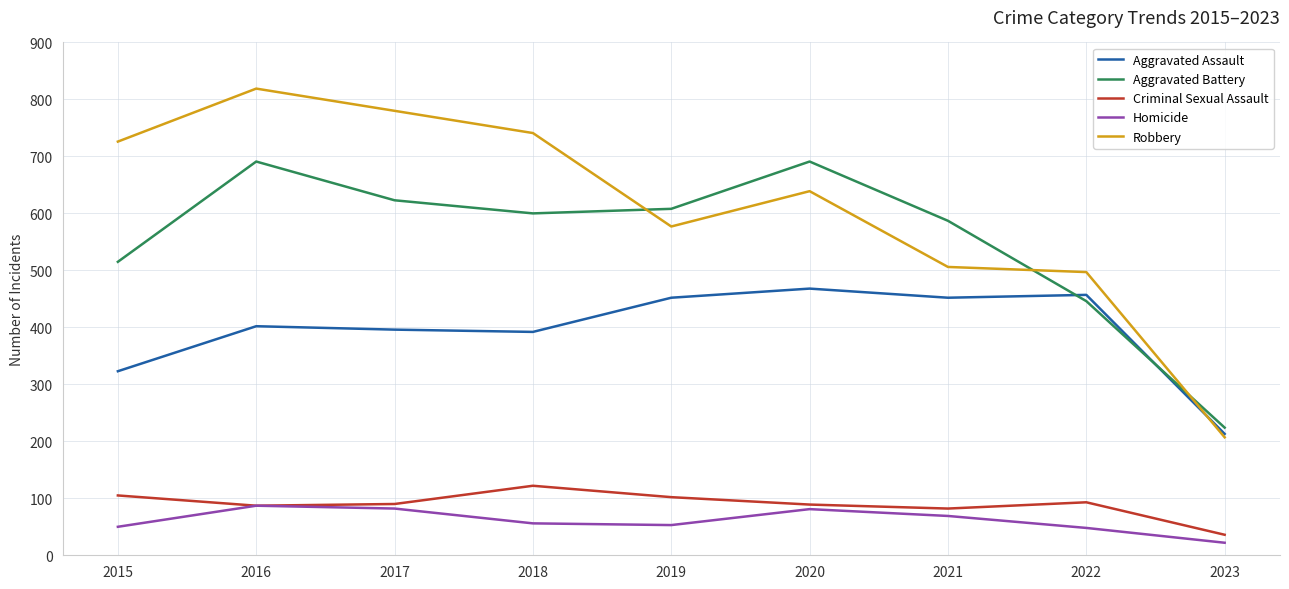

How many lines are shown in the chart?

5